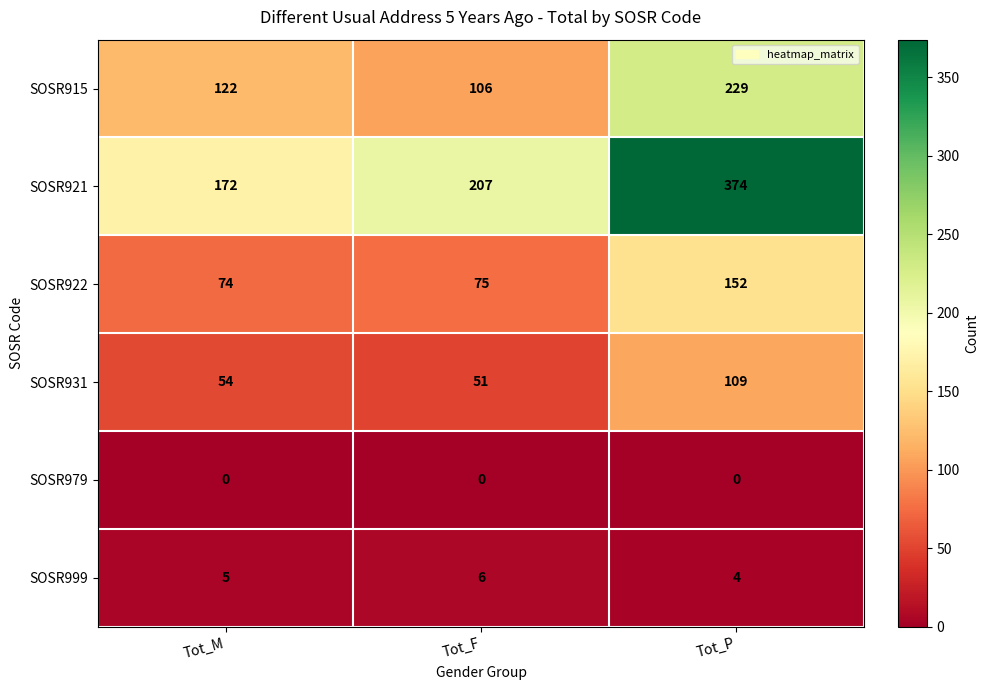

At Tot_F, list the series in order from largest to smallest.

SOSR921, SOSR915, SOSR922, SOSR931, SOSR999, SOSR979